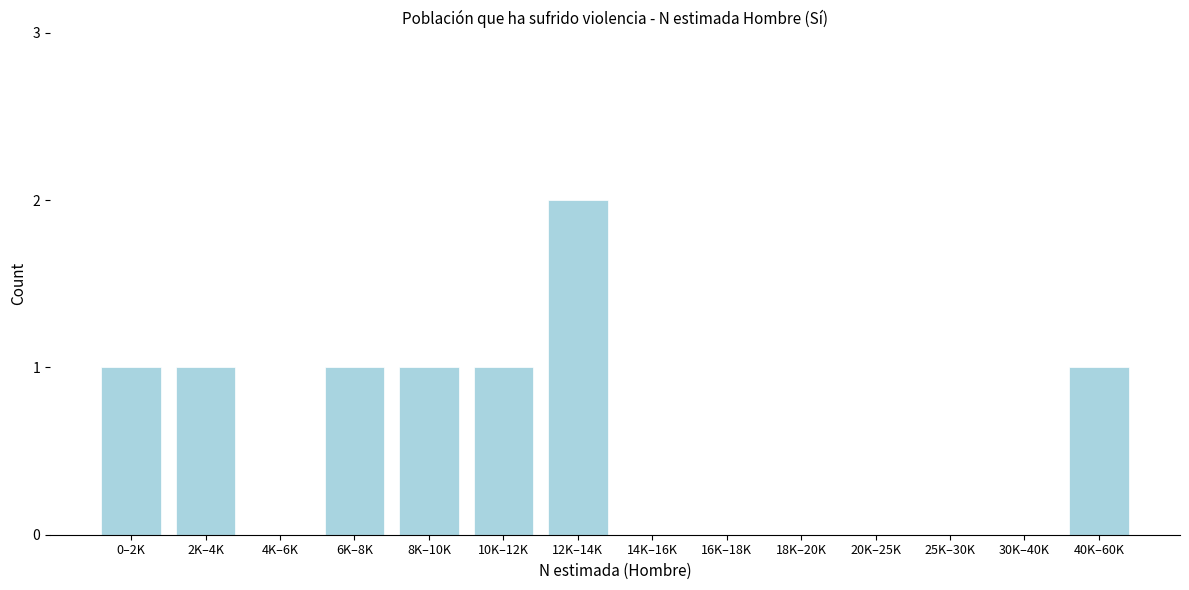

Reading right to left, extract all data points from this chart.

40K–60K=1	30K–40K=0	25K–30K=0	20K–25K=0	18K–20K=0	16K–18K=0	14K–16K=0	12K–14K=2	10K–12K=1	8K–10K=1	6K–8K=1	4K–6K=0	2K–4K=1	0–2K=1